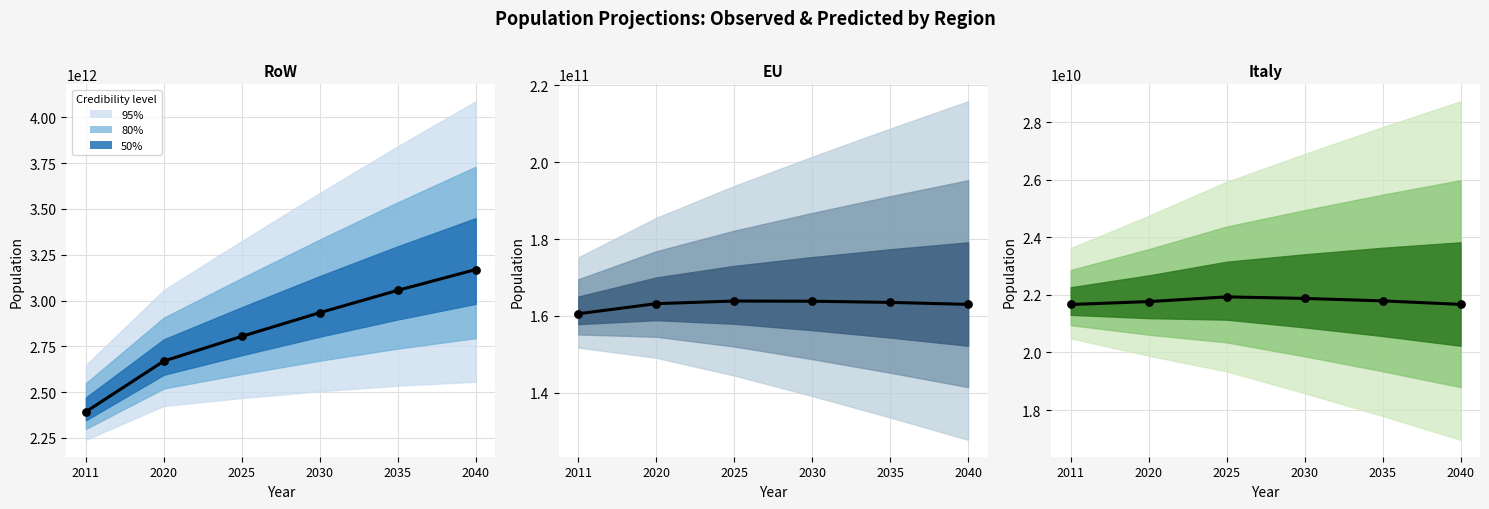

Which series has the largest total across all categories?

RoW